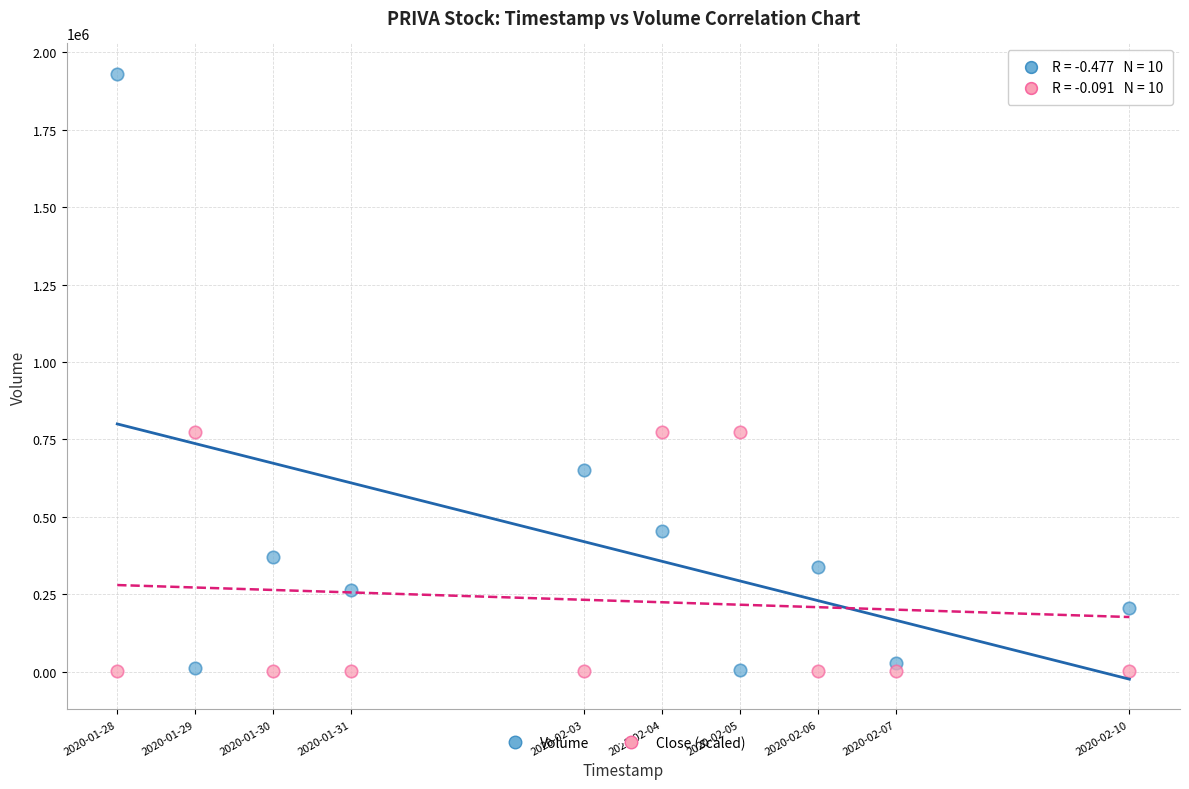

Which series reaches the maximum Y coordinate?

Volume